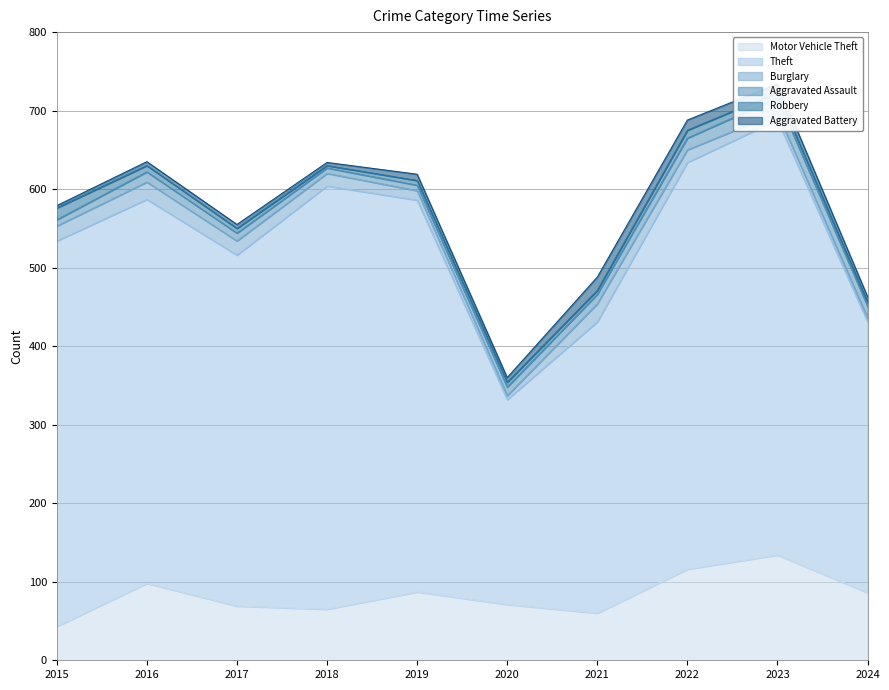

Where is Aggravated Assault nearest to the value 13?

2016